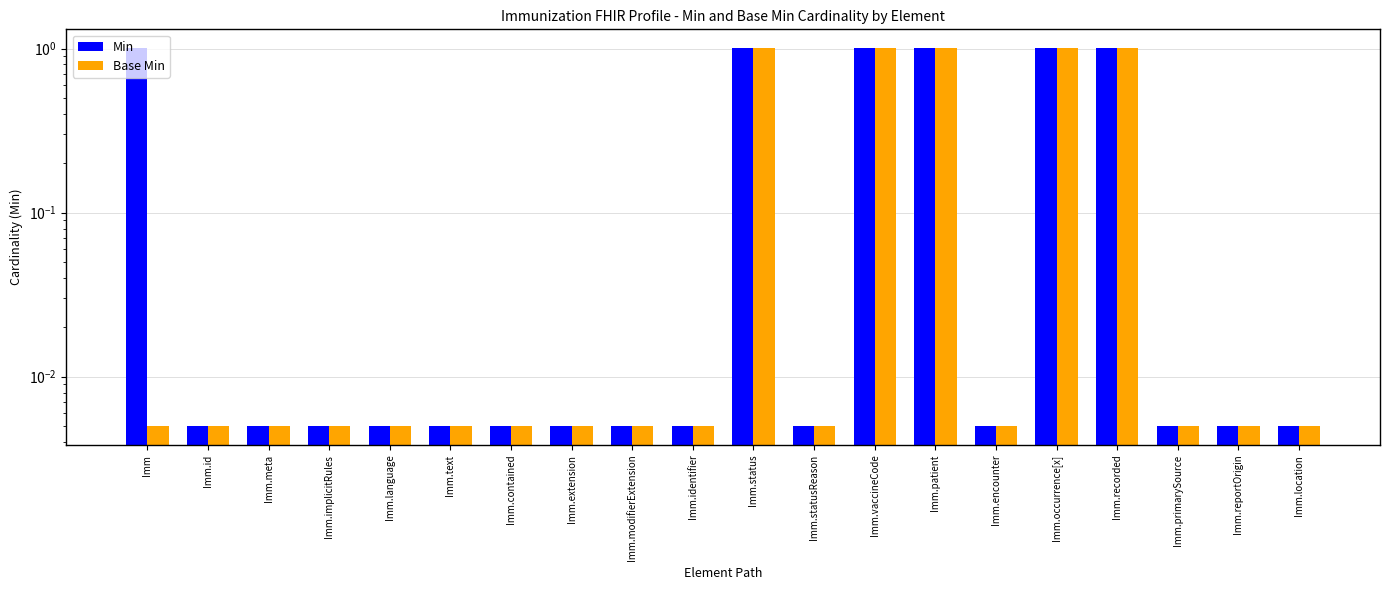

What is the label of the 14th bar from the right?

Imm.contained